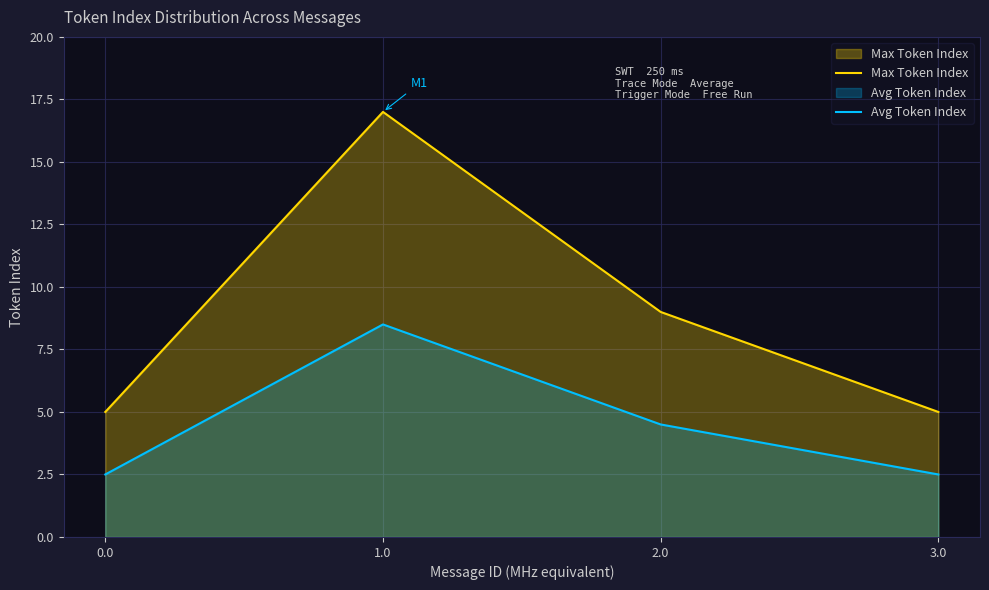

Reading left to right, list all the values displayed in this chart.

Max Token Index: 5.0	17.0	9.0	5.0
Avg Token Index: 2.5	8.5	4.5	2.5